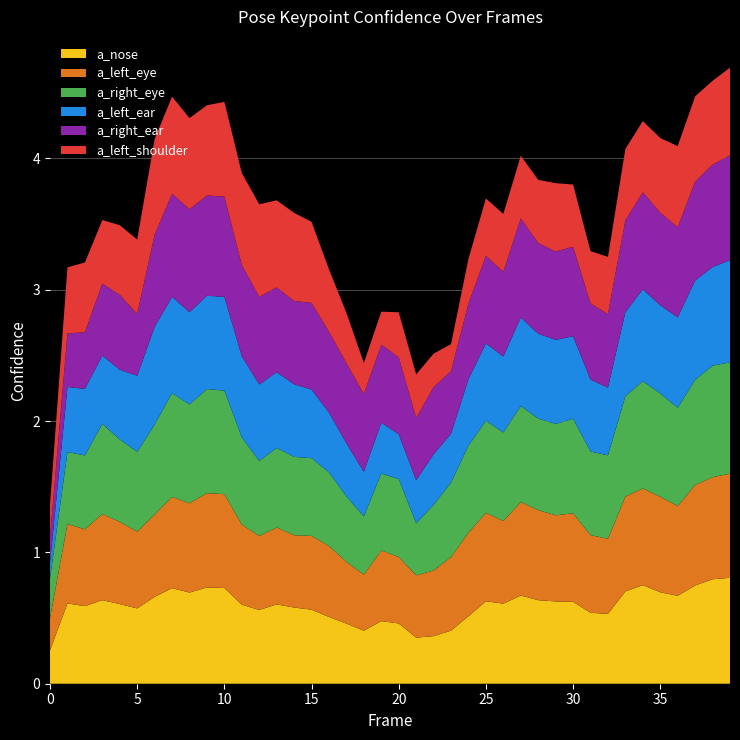

Reading right to left, transcribe all the data shown in this chart.

a_nose_confidence: 0.8	0.8	0.7	0.7	0.7	0.8	0.7	0.5	0.5	0.6	0.6	0.6	0.7	0.6	0.6	0.5	0.4	0.4	0.4	0.5	0.5	0.4	0.5	0.5	0.6	0.6	0.6	0.6	0.6	0.7	0.7	0.7	0.7	0.7	0.6	0.6	0.6	0.6	0.6	0.3
a_left_eye_confidence: 0.8	0.8	0.8	0.7	0.7	0.7	0.7	0.6	0.6	0.7	0.7	0.7	0.7	0.6	0.7	0.6	0.6	0.5	0.5	0.5	0.5	0.4	0.5	0.5	0.6	0.6	0.6	0.6	0.6	0.7	0.7	0.7	0.7	0.6	0.6	0.6	0.7	0.6	0.6	0.2
a_right_eye_confidence: 0.8	0.8	0.8	0.7	0.8	0.8	0.8	0.6	0.6	0.7	0.7	0.7	0.7	0.7	0.7	0.7	0.6	0.5	0.4	0.6	0.6	0.4	0.5	0.6	0.6	0.6	0.6	0.6	0.7	0.8	0.8	0.8	0.8	0.7	0.6	0.6	0.7	0.6	0.5	0.3
a_left_ear_confidence: 0.8	0.8	0.8	0.7	0.7	0.7	0.6	0.5	0.5	0.6	0.6	0.6	0.7	0.6	0.6	0.5	0.4	0.4	0.3	0.3	0.4	0.3	0.4	0.5	0.5	0.6	0.6	0.6	0.6	0.7	0.7	0.7	0.7	0.7	0.6	0.5	0.5	0.5	0.5	0.1
a_right_ear_confidence: 0.8	0.8	0.8	0.7	0.7	0.7	0.7	0.6	0.6	0.7	0.7	0.7	0.8	0.6	0.7	0.6	0.5	0.5	0.5	0.6	0.6	0.6	0.6	0.6	0.7	0.6	0.6	0.7	0.7	0.8	0.8	0.8	0.8	0.7	0.5	0.6	0.5	0.4	0.4	0.2
a_left_shoulder_confidence: 0.7	0.6	0.6	0.6	0.6	0.5	0.5	0.4	0.4	0.5	0.5	0.5	0.5	0.4	0.4	0.3	0.2	0.3	0.3	0.3	0.3	0.2	0.4	0.5	0.6	0.7	0.7	0.7	0.7	0.7	0.7	0.7	0.7	0.7	0.6	0.5	0.5	0.5	0.5	0.3